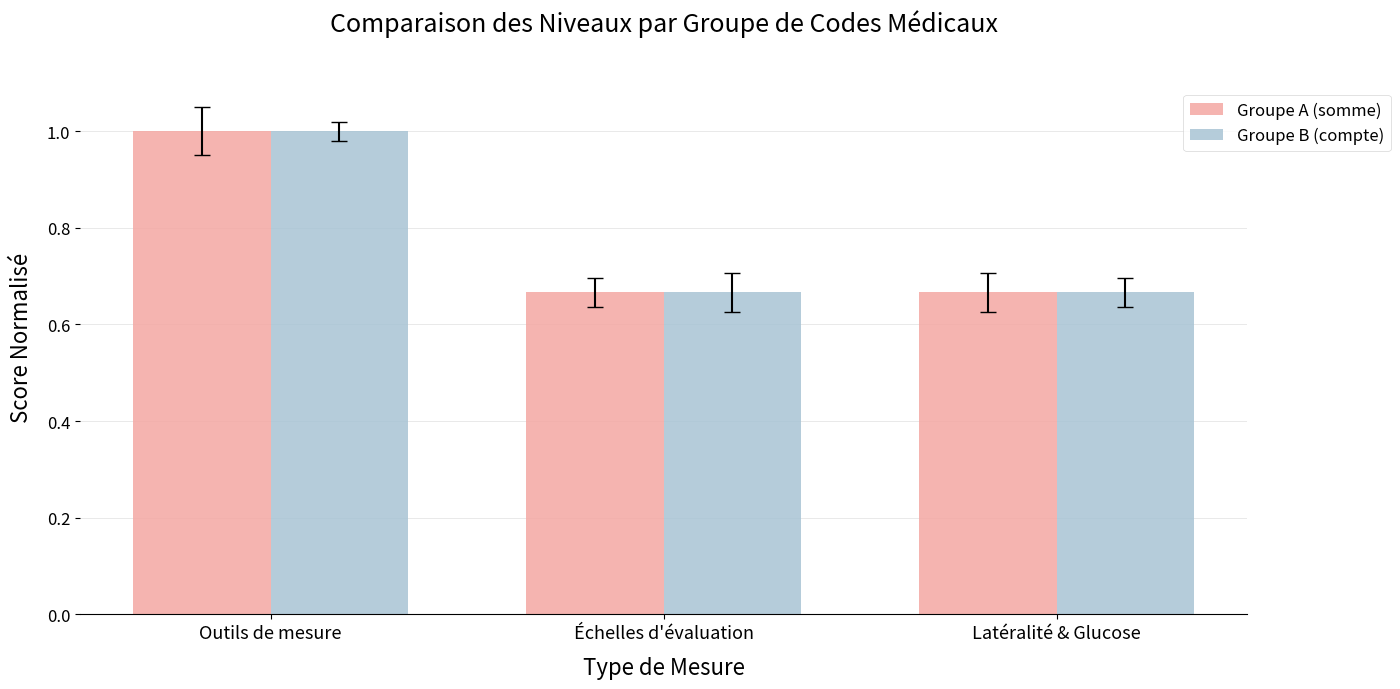

What is the average value of the Groupe B (compte) series?

0.8